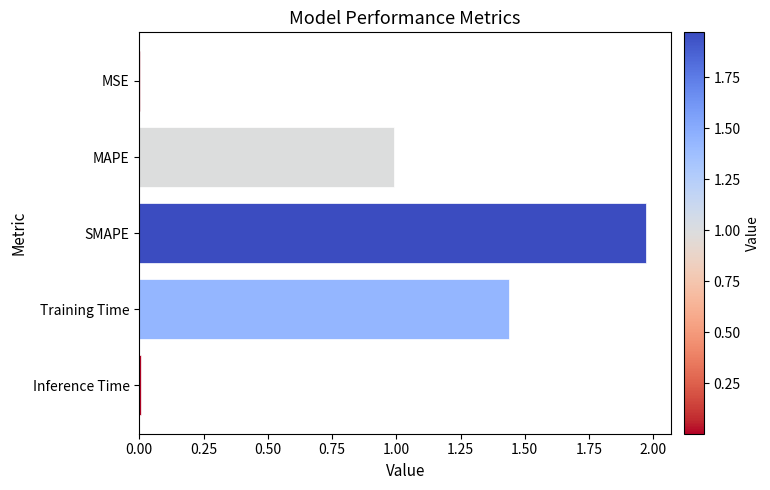

What is the sum of all values?

4.4